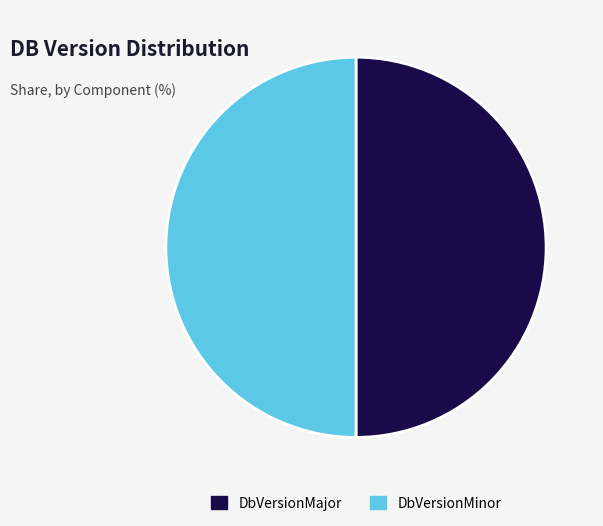

Is it true that DbVersionMajor is 60% of the pie?

False